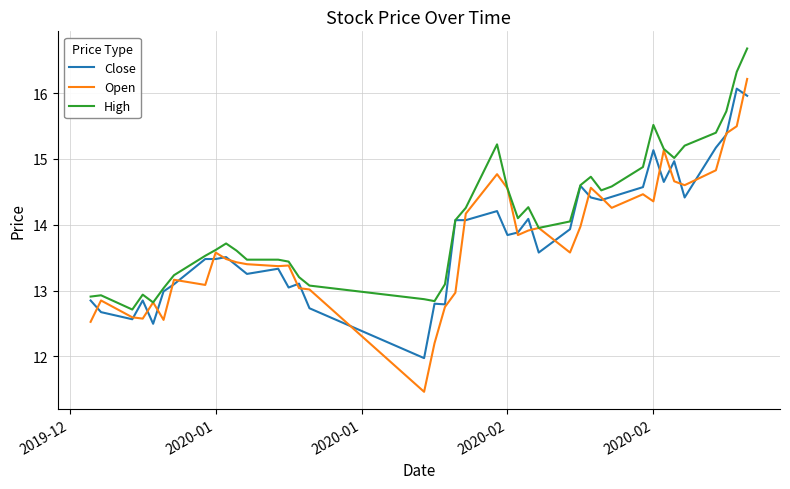

What is the greatest value displayed?

16.7